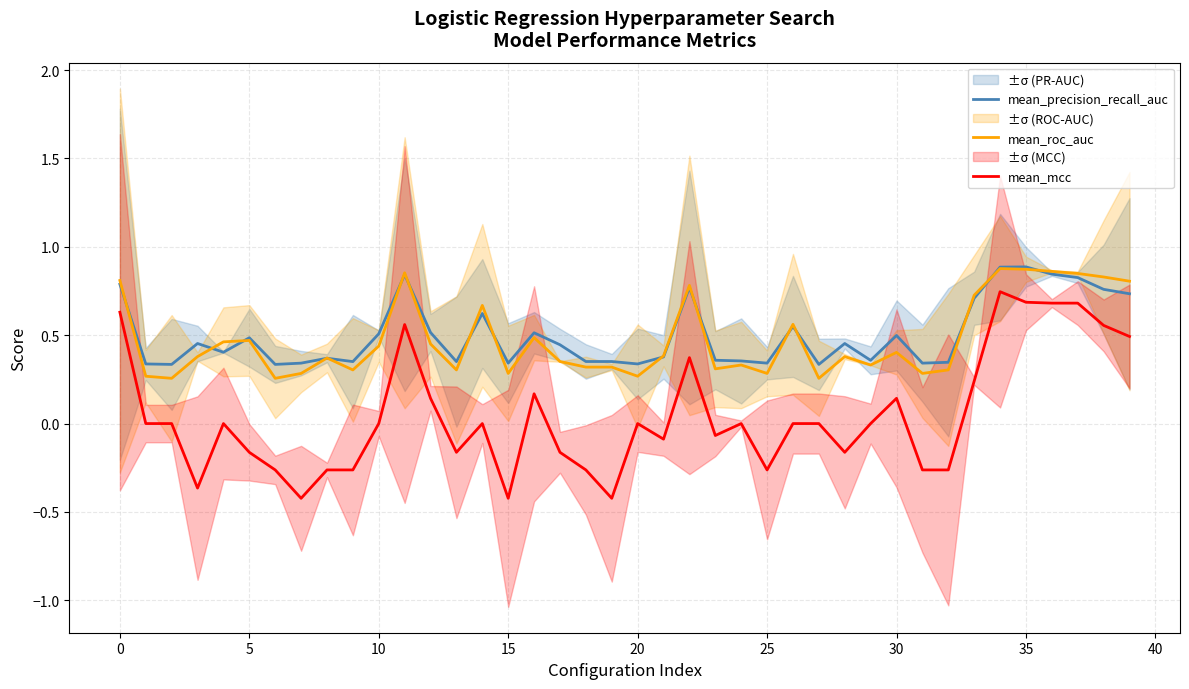

What is the difference between the second highest and second lowest values in the mean_mcc series?

1.1